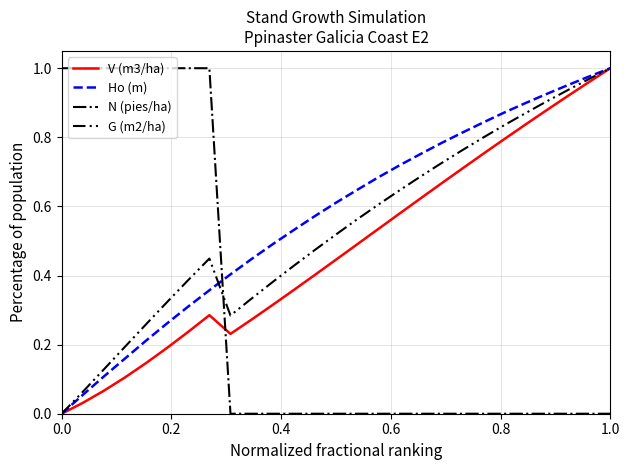

True or false: N (pies/ha) and Ho (m) cross at least once.

True